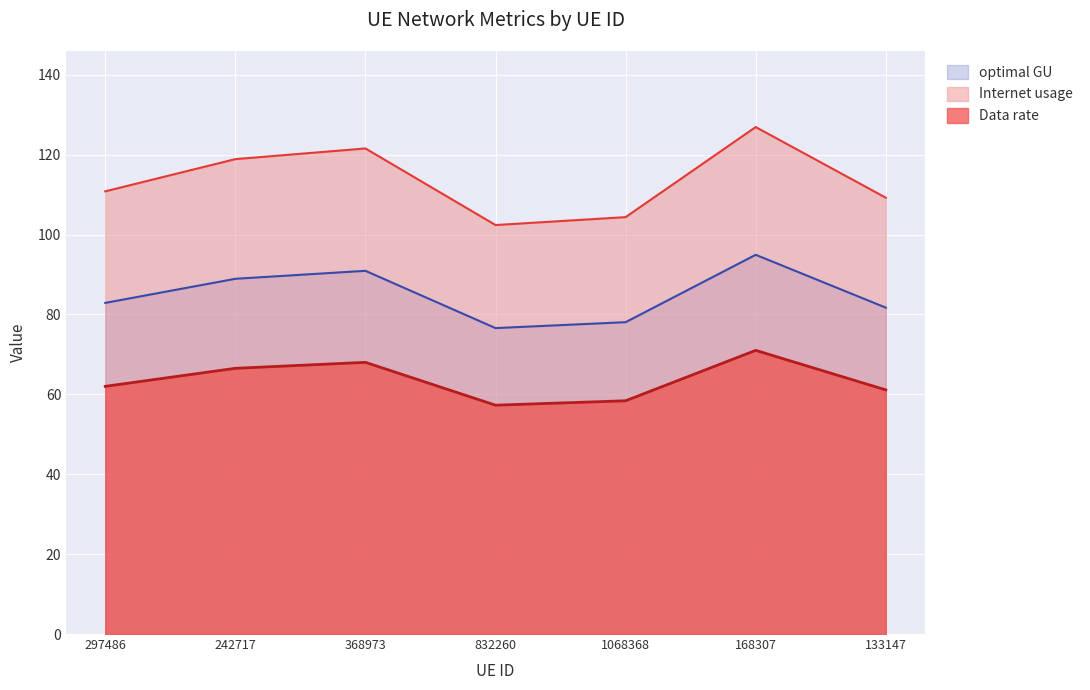

What is the greatest value displayed?

126.9